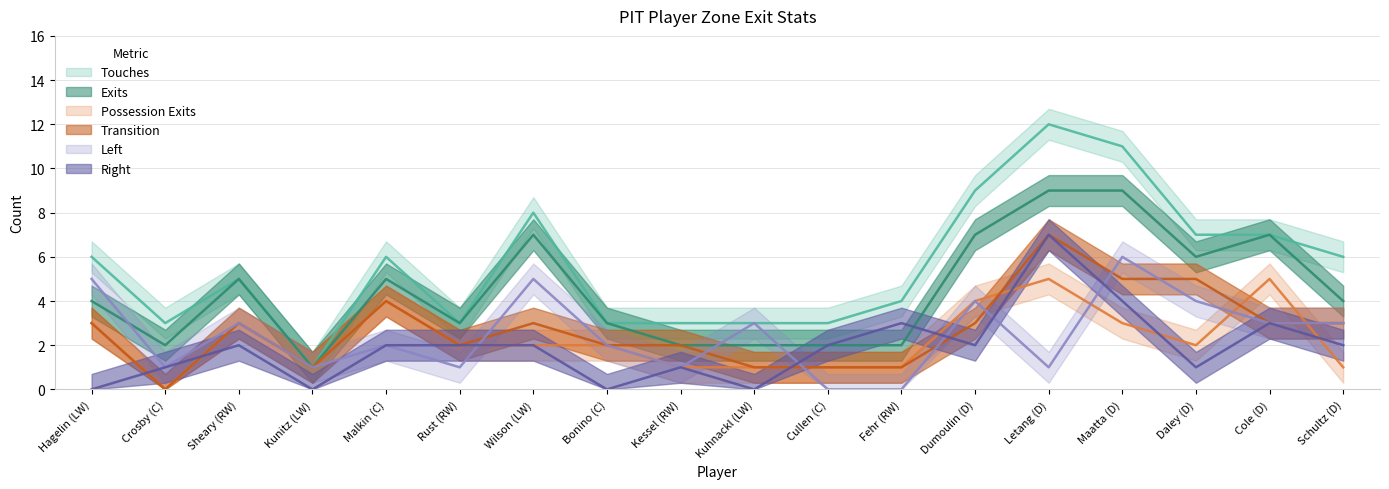

Is it true that Exits equals 7 at Cole (D)?

True